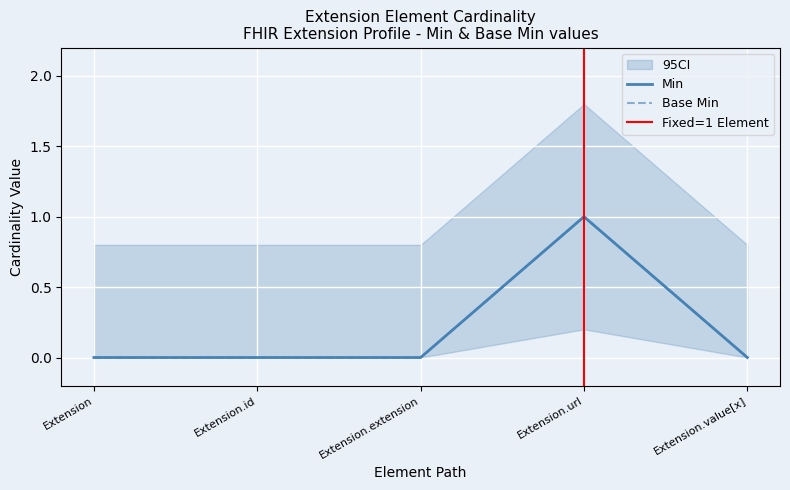

Which series has the largest range (max minus min)?

Min